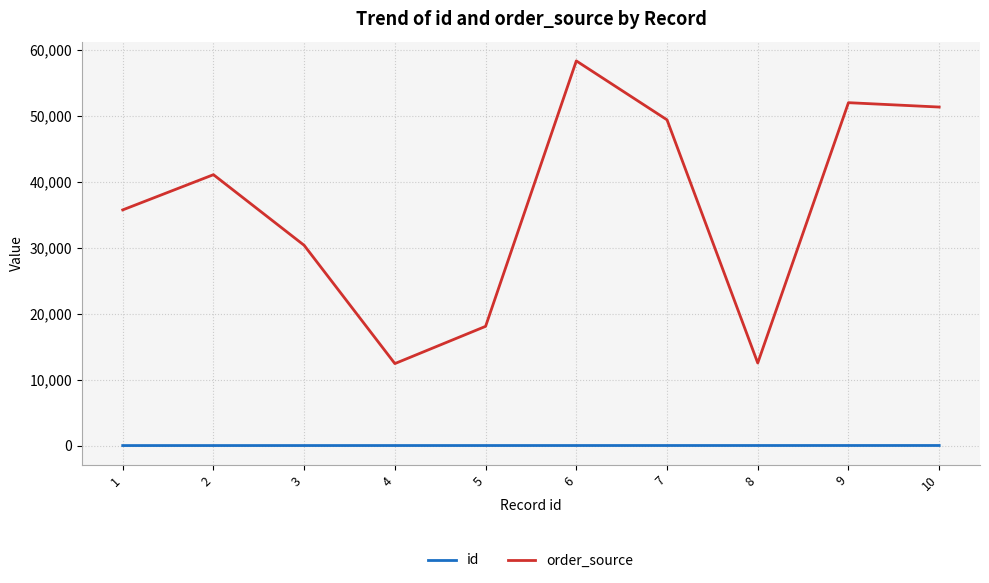

What is the difference between the second highest and second lowest values in the order_source series?

39482